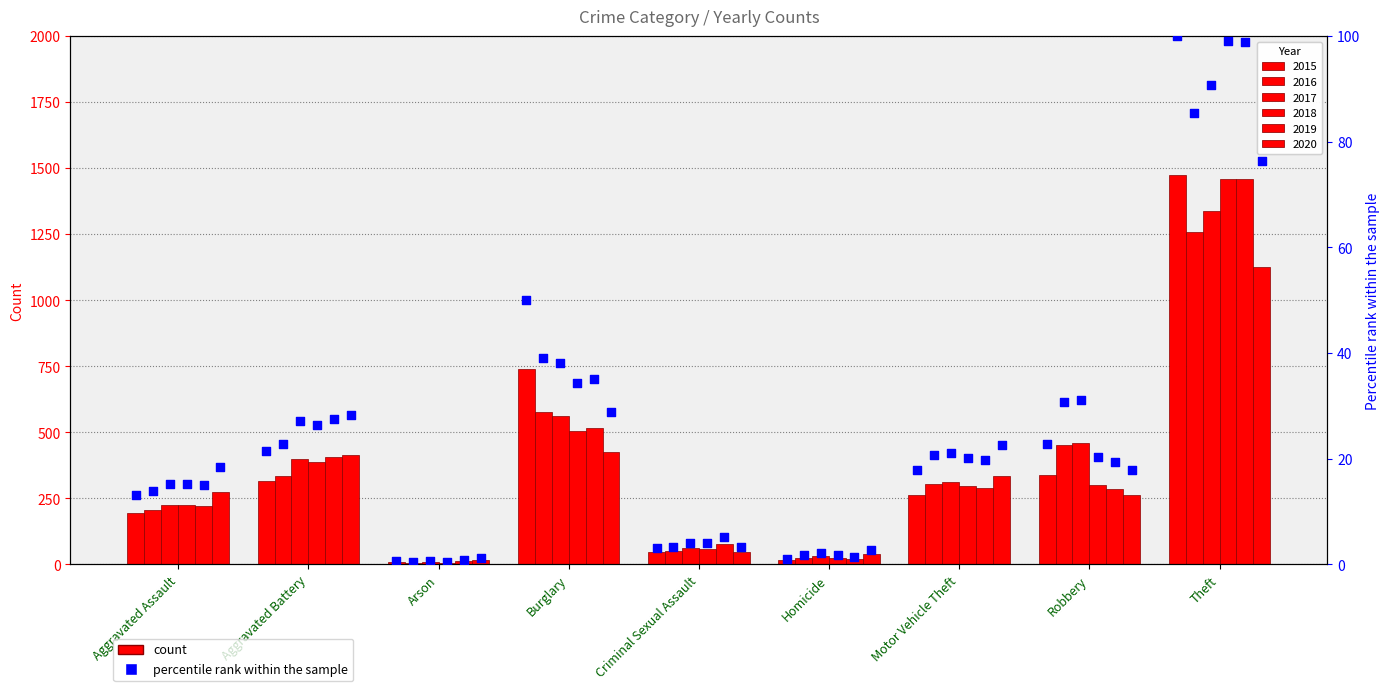

At how many categories does at least one series exceed 958?

1